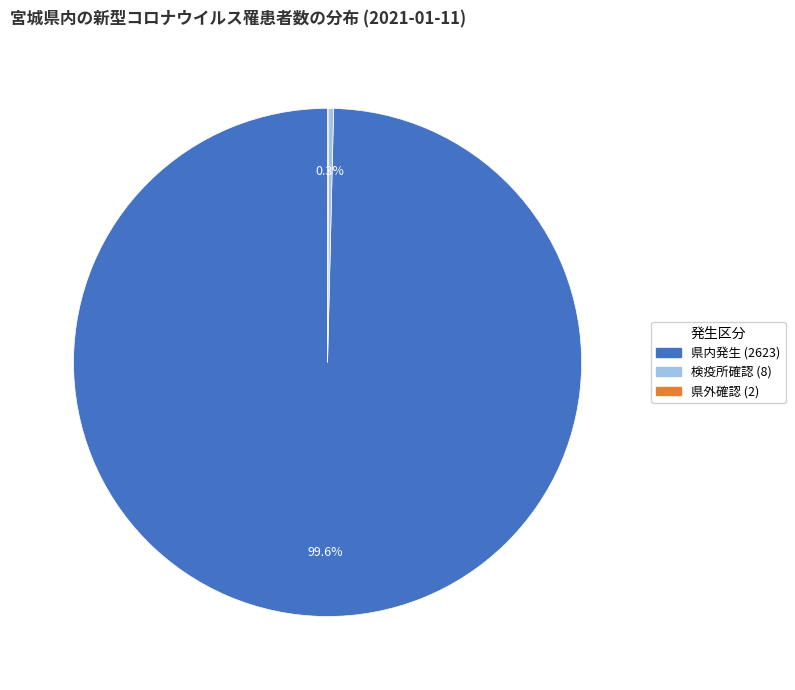

To the nearest percent, what percentage of the pie is 県内発生?

100%